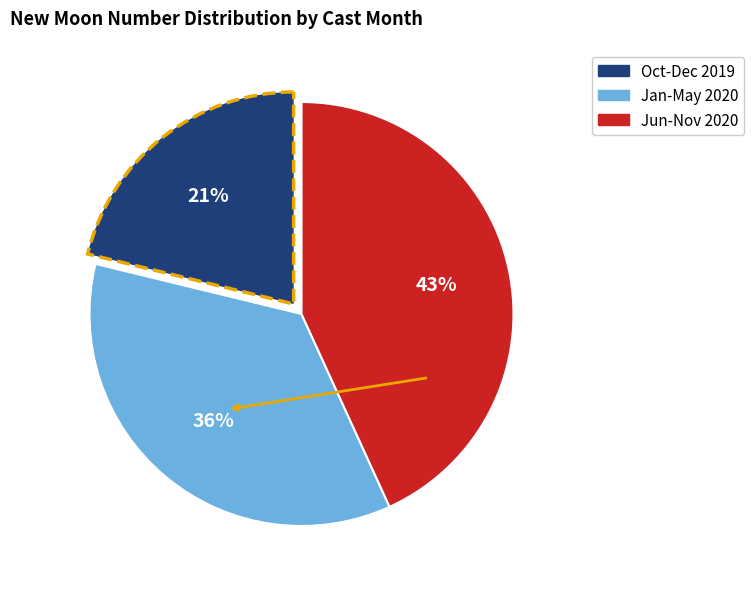

Is there any slice that represents more than half of the pie?

No